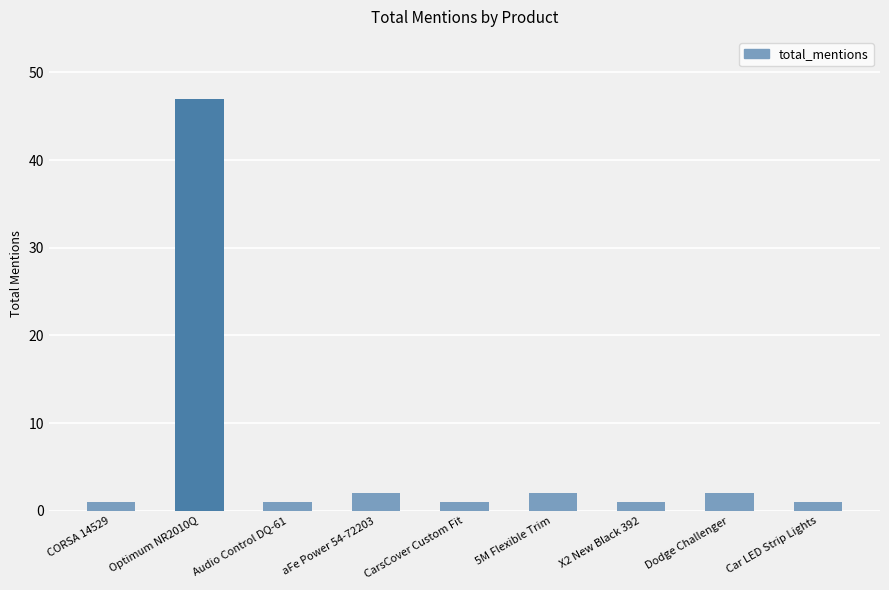

How many bars are there in total?

9